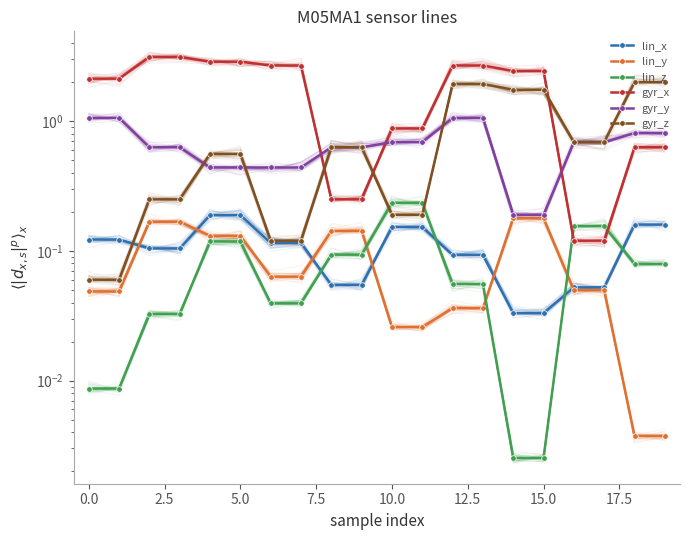

True or false: gyr_z has more than 2 interior local peaks.

False